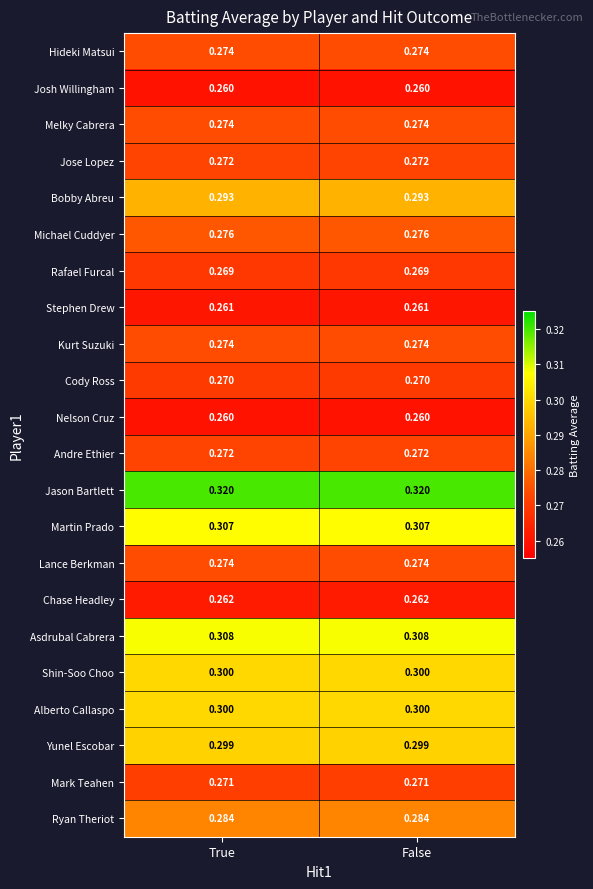

Which series has the largest total across all categories?

Jason Bartlett